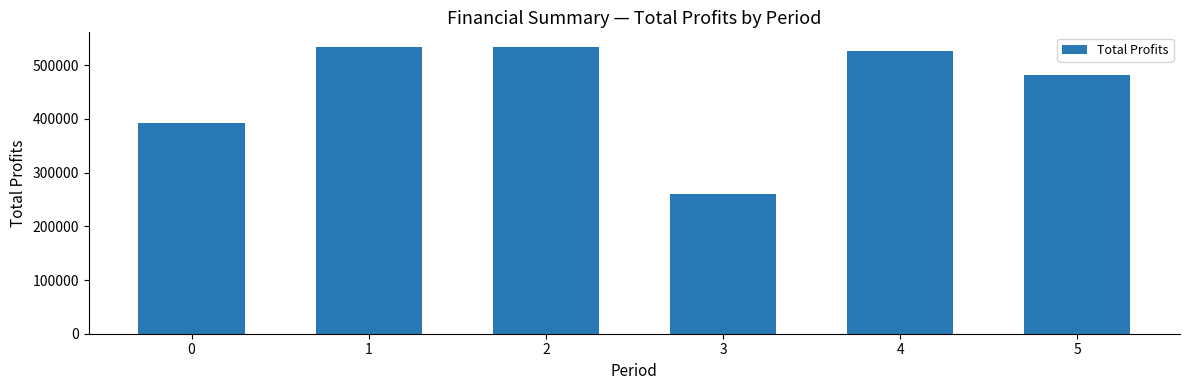

Does the chart contain stacked bars?

No